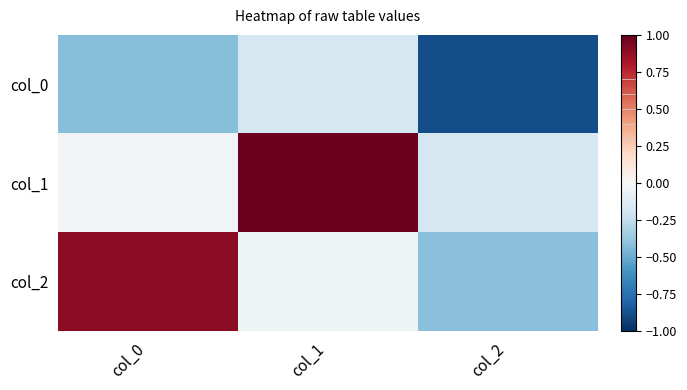

At col_2, list the series in order from largest to smallest.

col_1, col_2, col_0